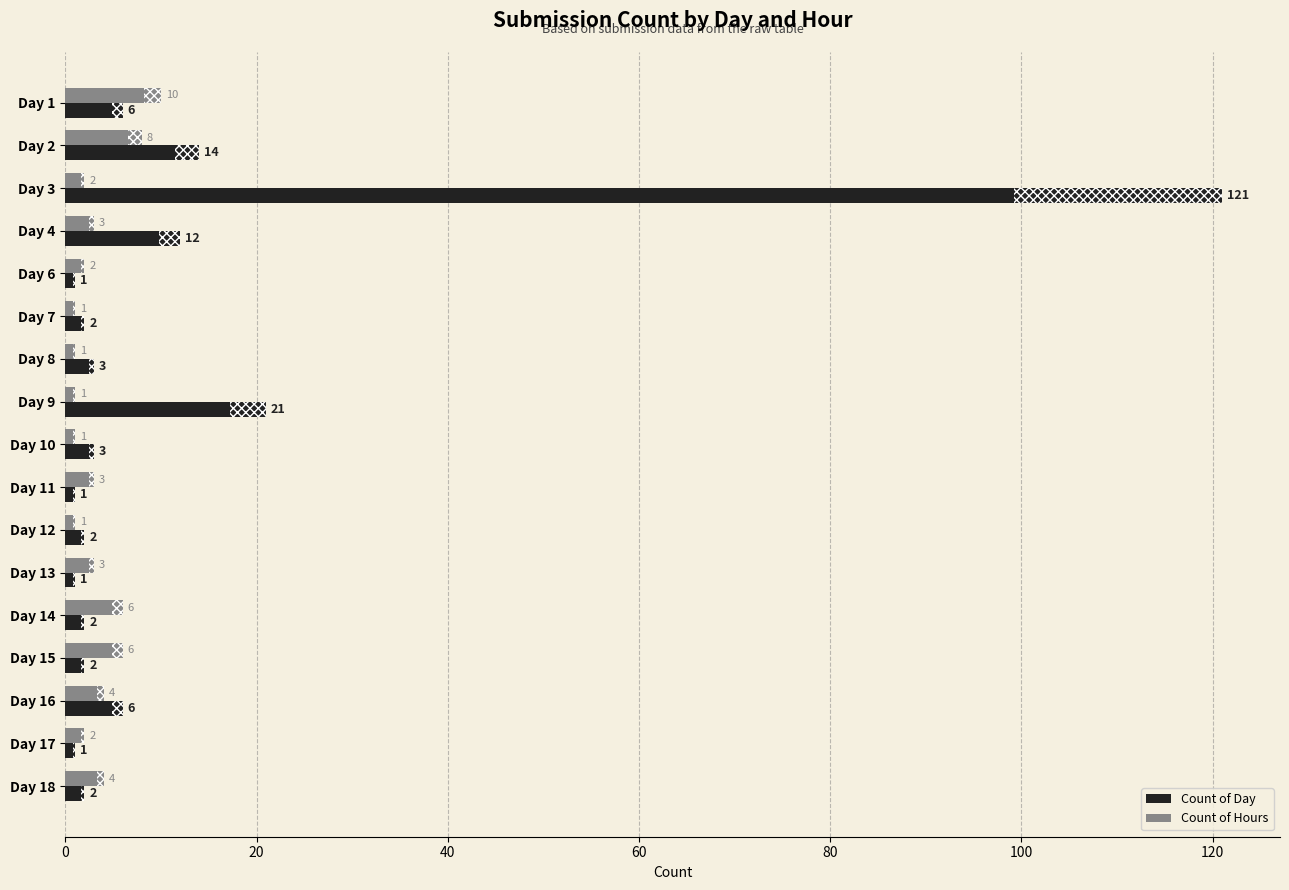

What is the difference between the maximum and minimum values in the Count of Hours series?

9